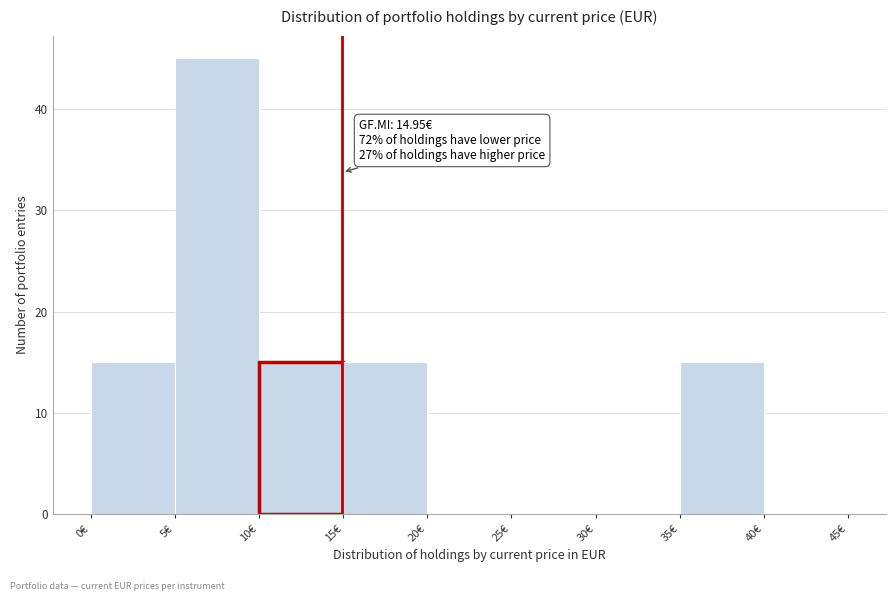

Over which range of the x-axis is the bar tallest?

5 to 10